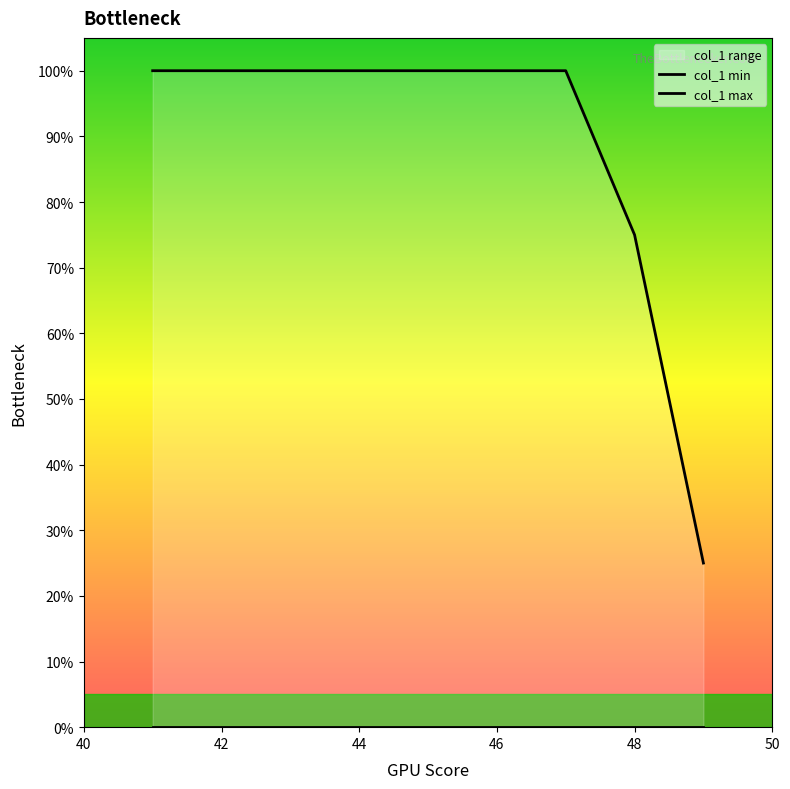

Rank the series by their maximum value, from lowest to highest.

col_1 min, col_1 max